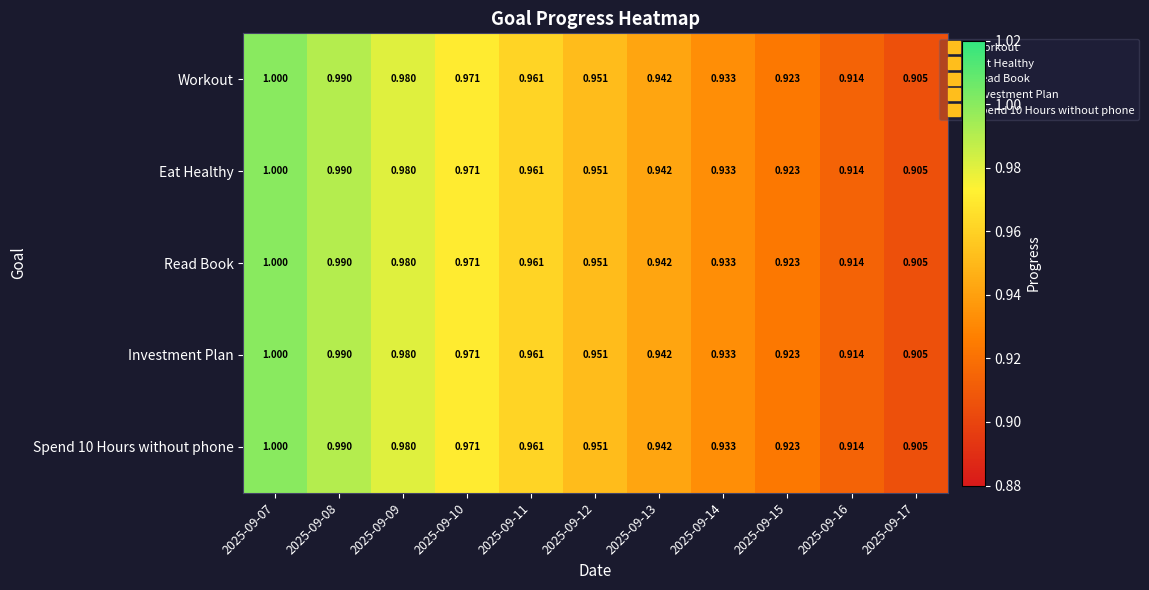

Is the value of Workout at 2025-09-16 greater than the value of Eat Healthy at 2025-09-12?

No